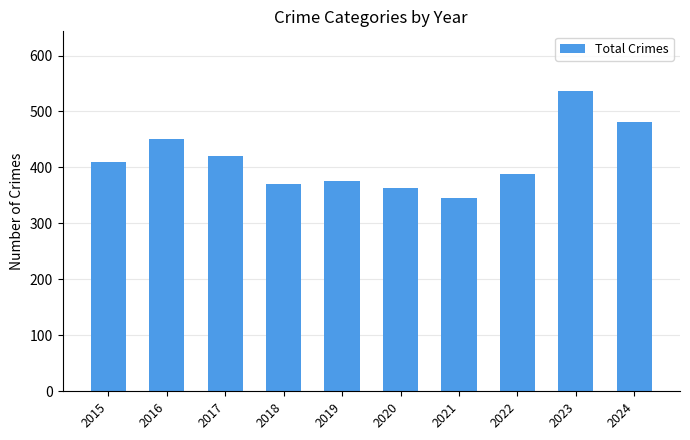

What is the approximate value at 2016?

451